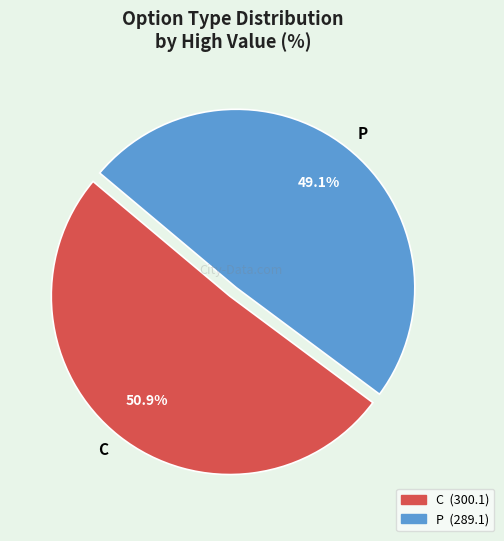

Approximately how many times larger is the value at P compared to C?

1.0